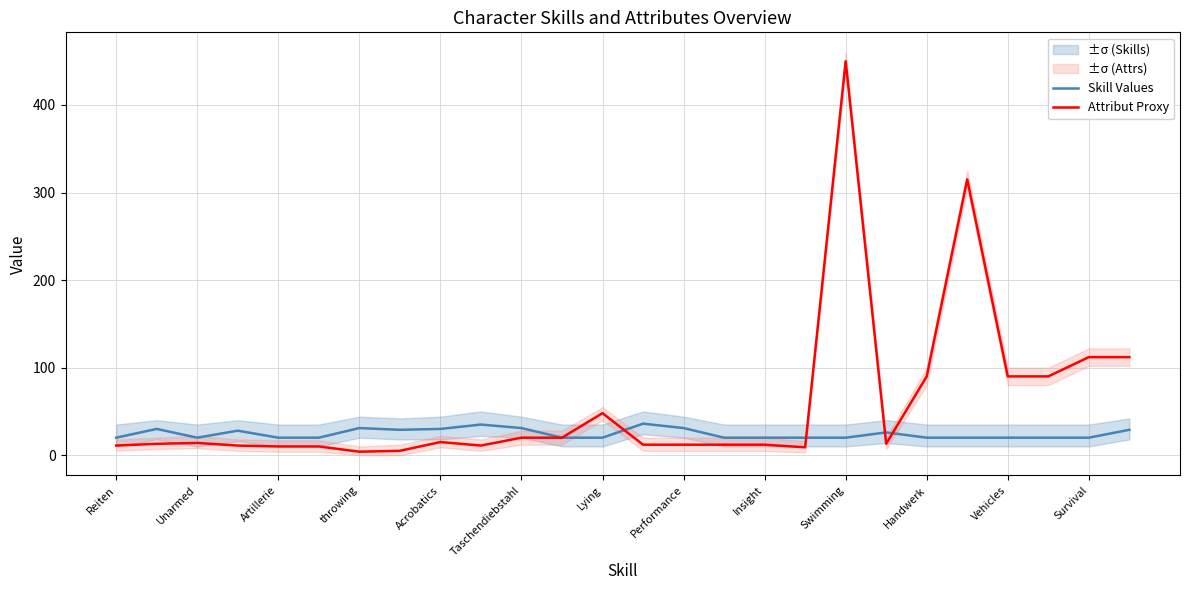

How many values in the Skill Values series exceed 20?

11